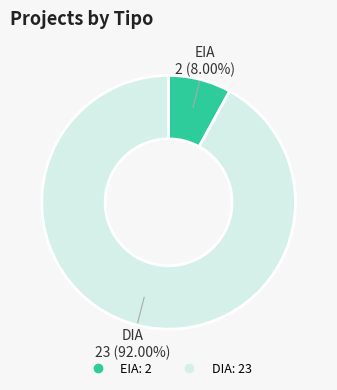

What percentage is the EIA slice, to the nearest percent?

8%